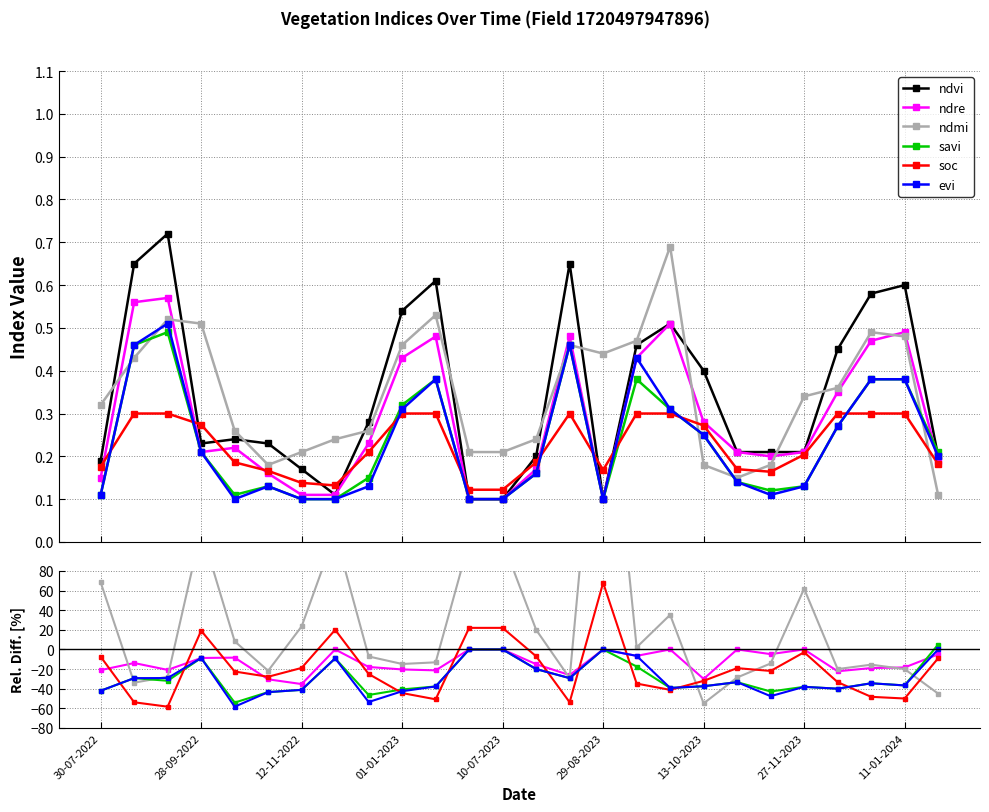

True or false: ndvi and evi intersect in this chart.

False